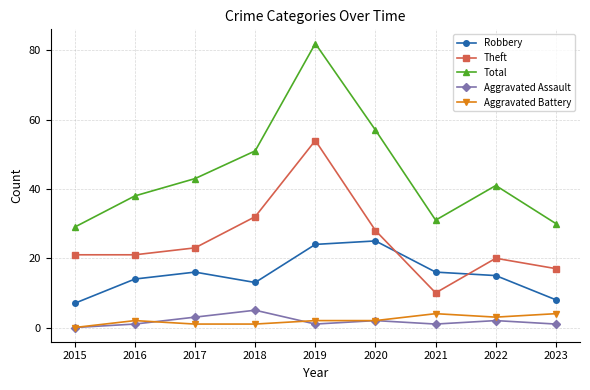

At which label does Theft reach its minimum?

2021